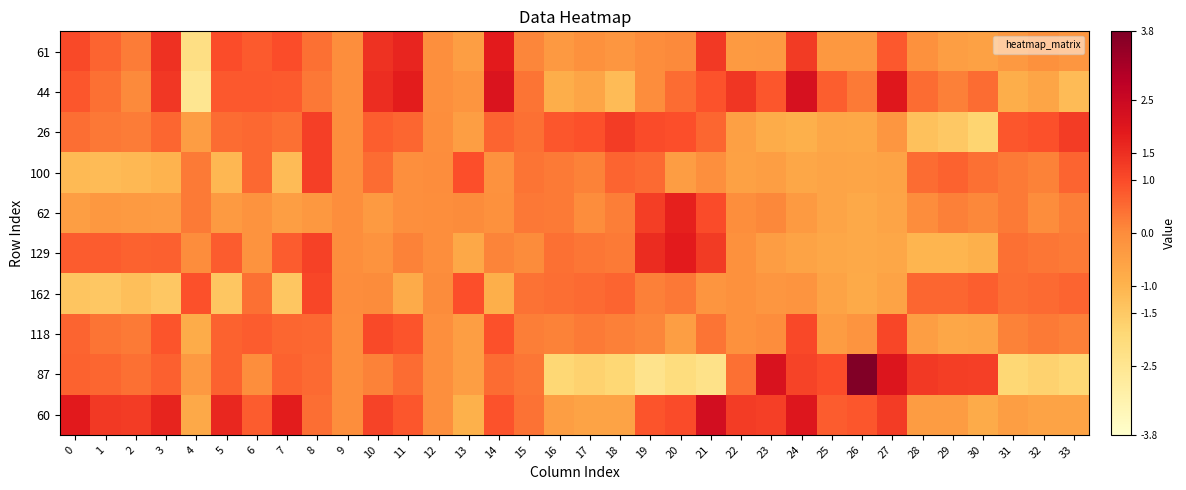

Rank the series by their maximum value, from highest to lowest.

87, 60, 44, 129, 61, 62, 26, 100, 162, 118